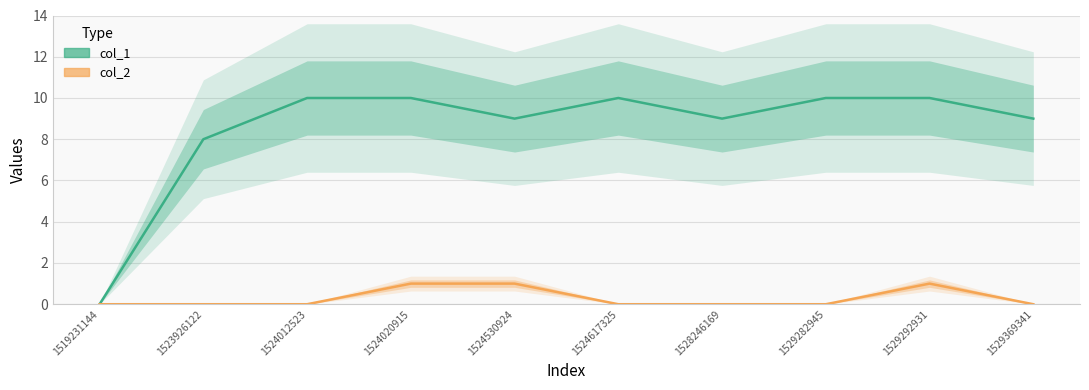

How many lines are shown in the chart?

2